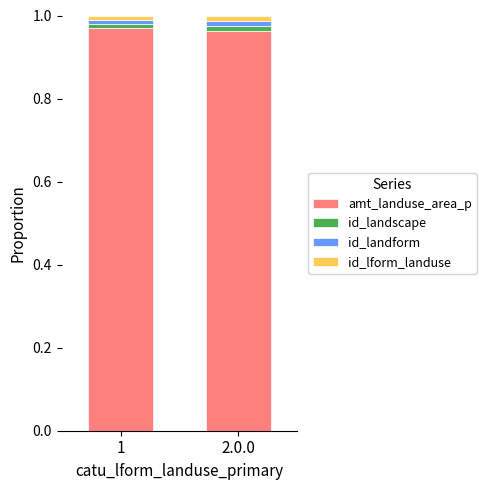

True or false: amt_landuse_area_p has a value of 0.3 at 2.0.0.

False